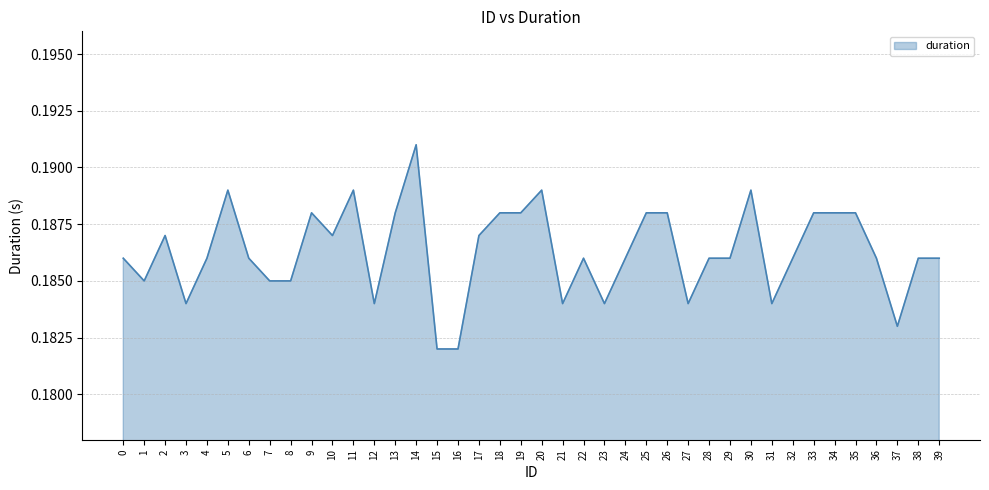

How many values are between 0 and 1?

40